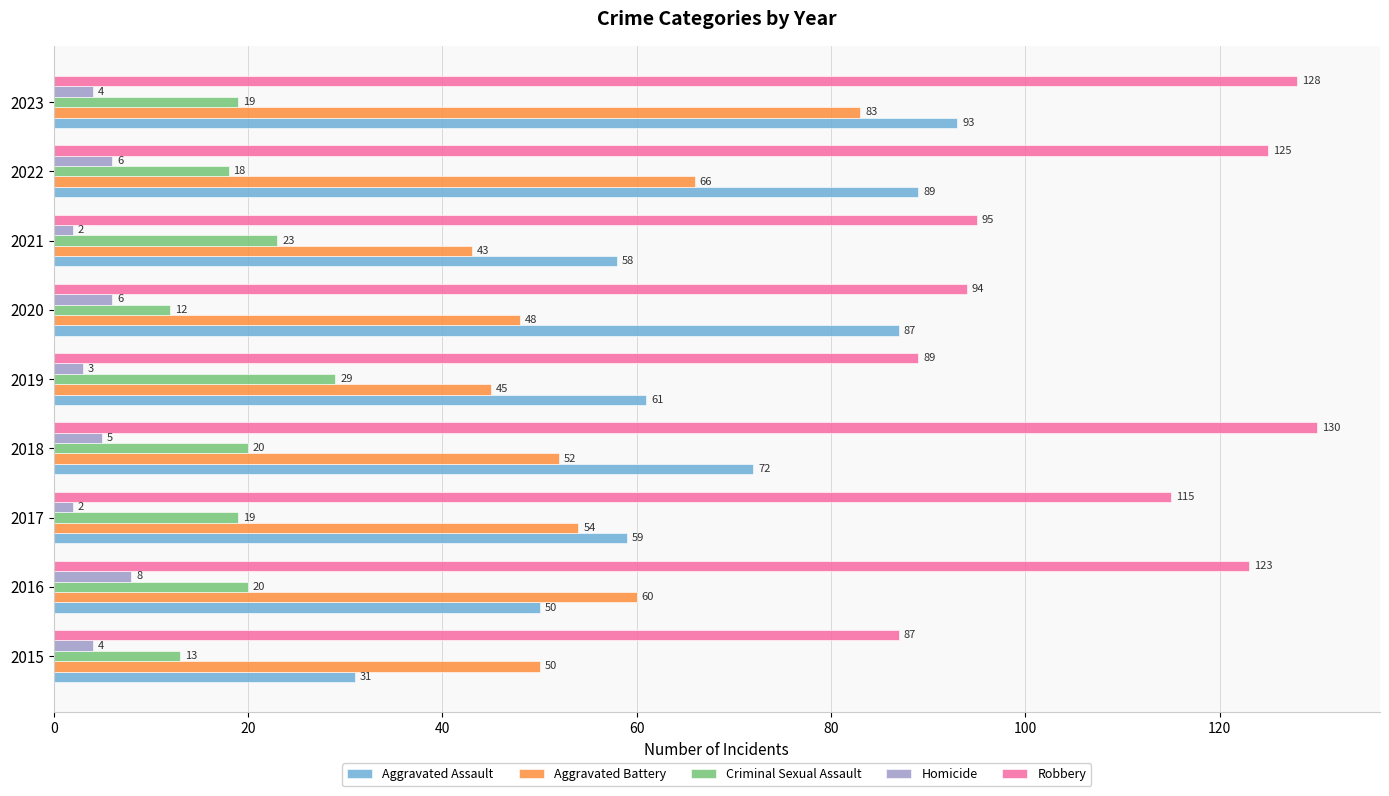

Which series has the largest range (max minus min)?

Aggravated Assault